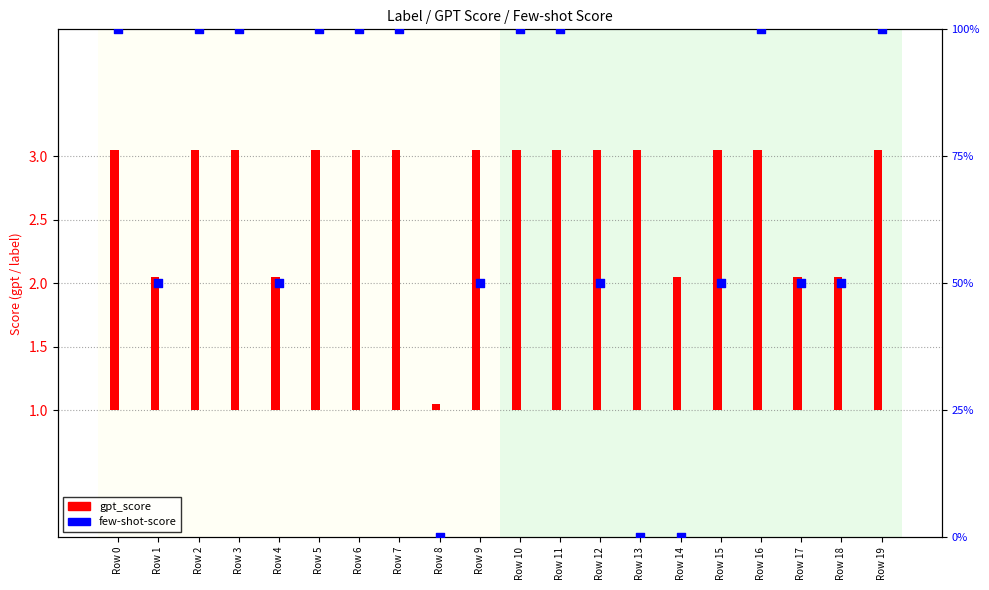

Which series reaches the maximum Y coordinate?

few-shot-score